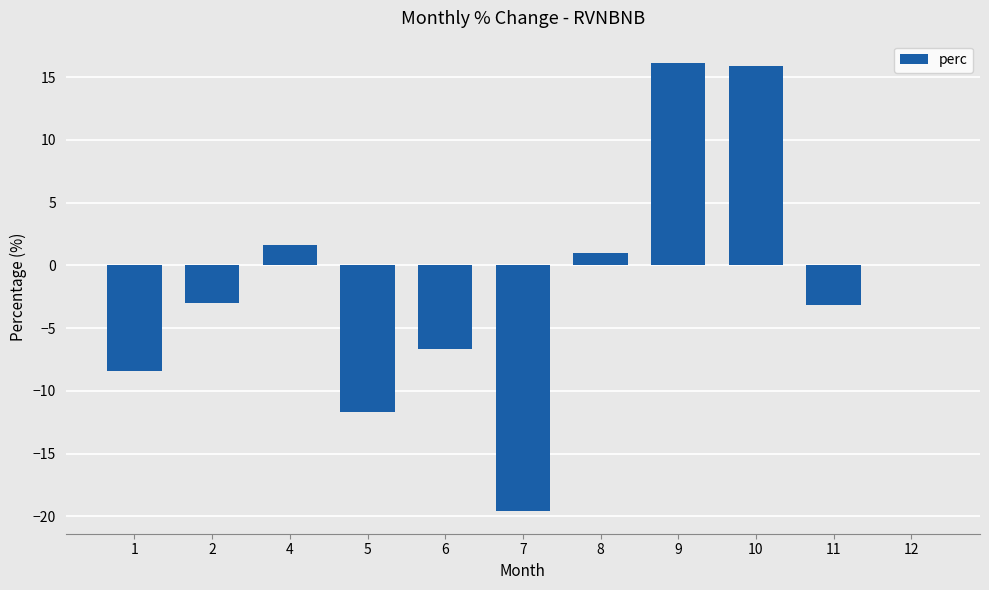

The chart shows a value of 5.3 at 10. True or false?

False